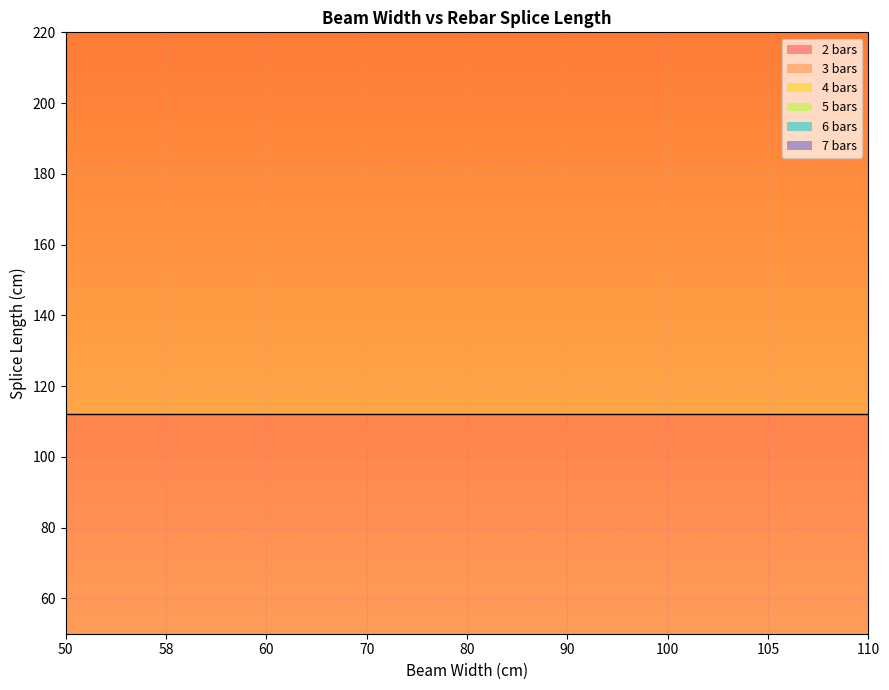

True or false: 4 bars and 5 bars intersect in this chart.

False